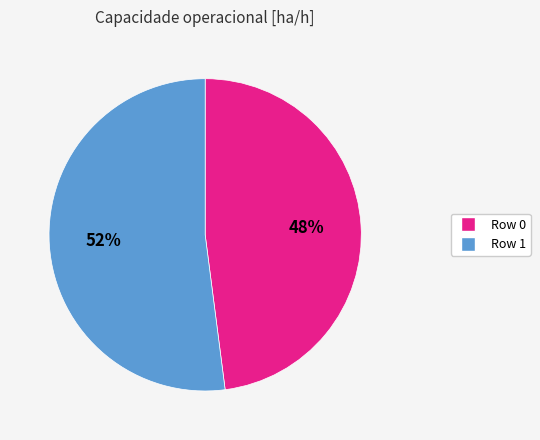

To the nearest percent, what is the average slice percentage?

50%